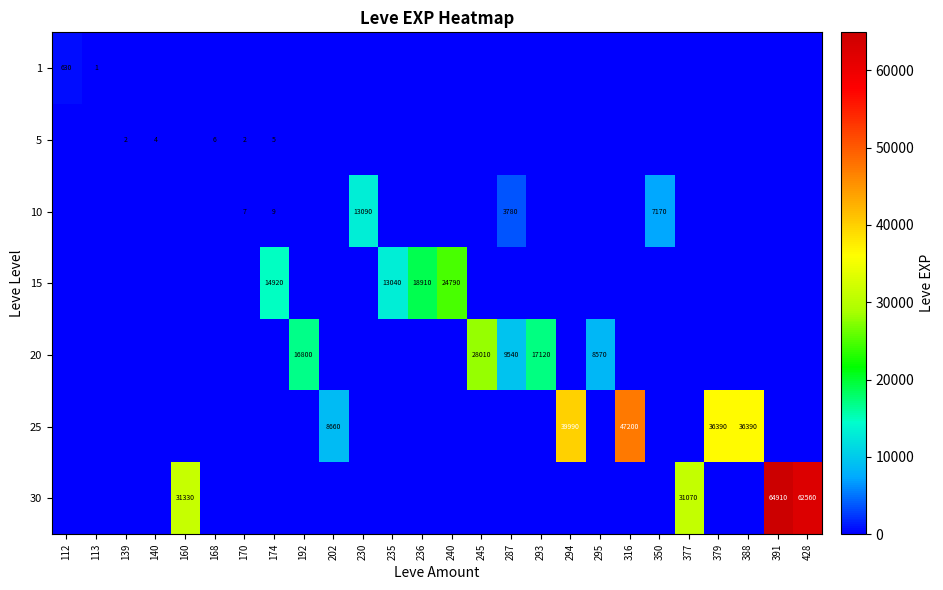

Is it true that 15 equals 35633 at 240?

False